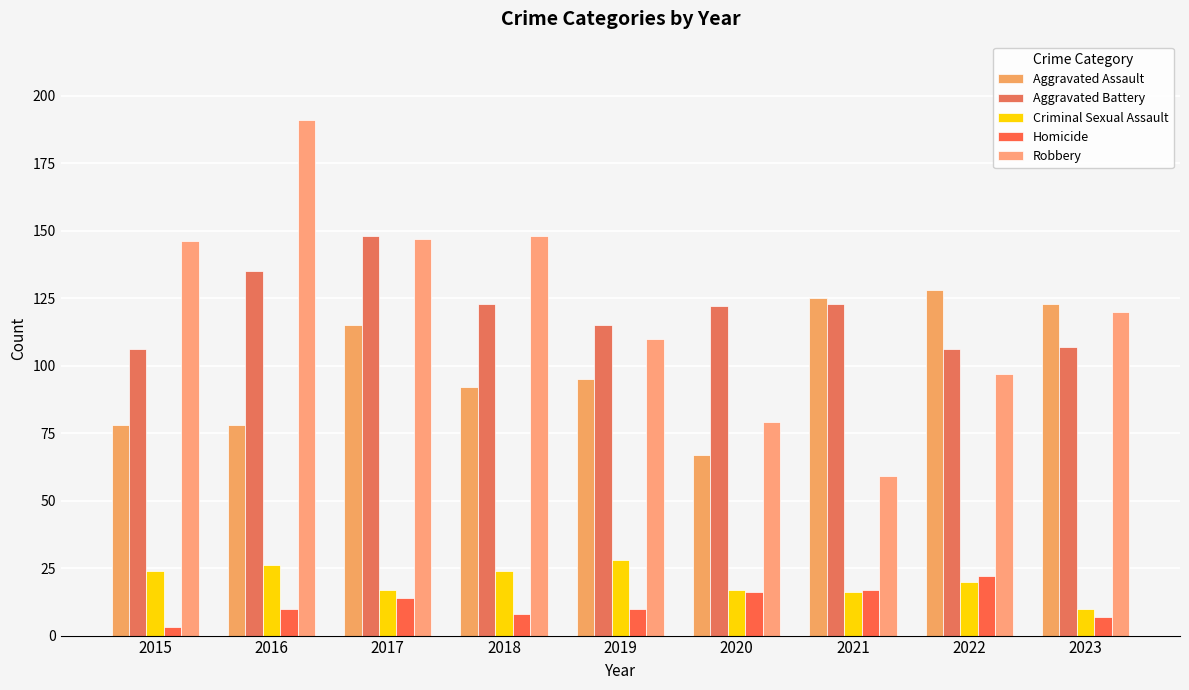

Read the Aggravated Assault value at 2023, to the nearest 10.

120